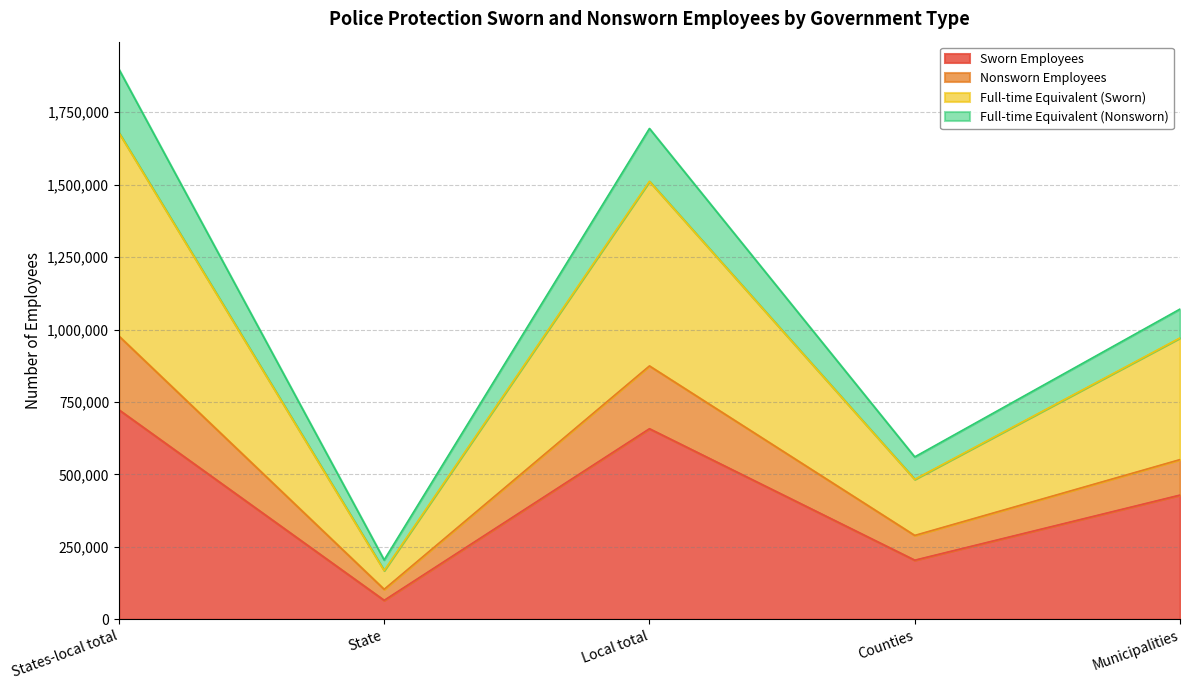

At which label is Sworn Employees closest to 394053?

Municipalities